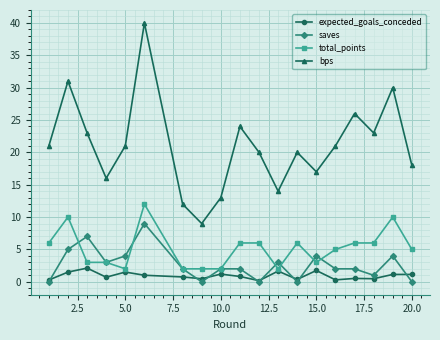

What is the value of the saves point at the 4th from the left?

3.0